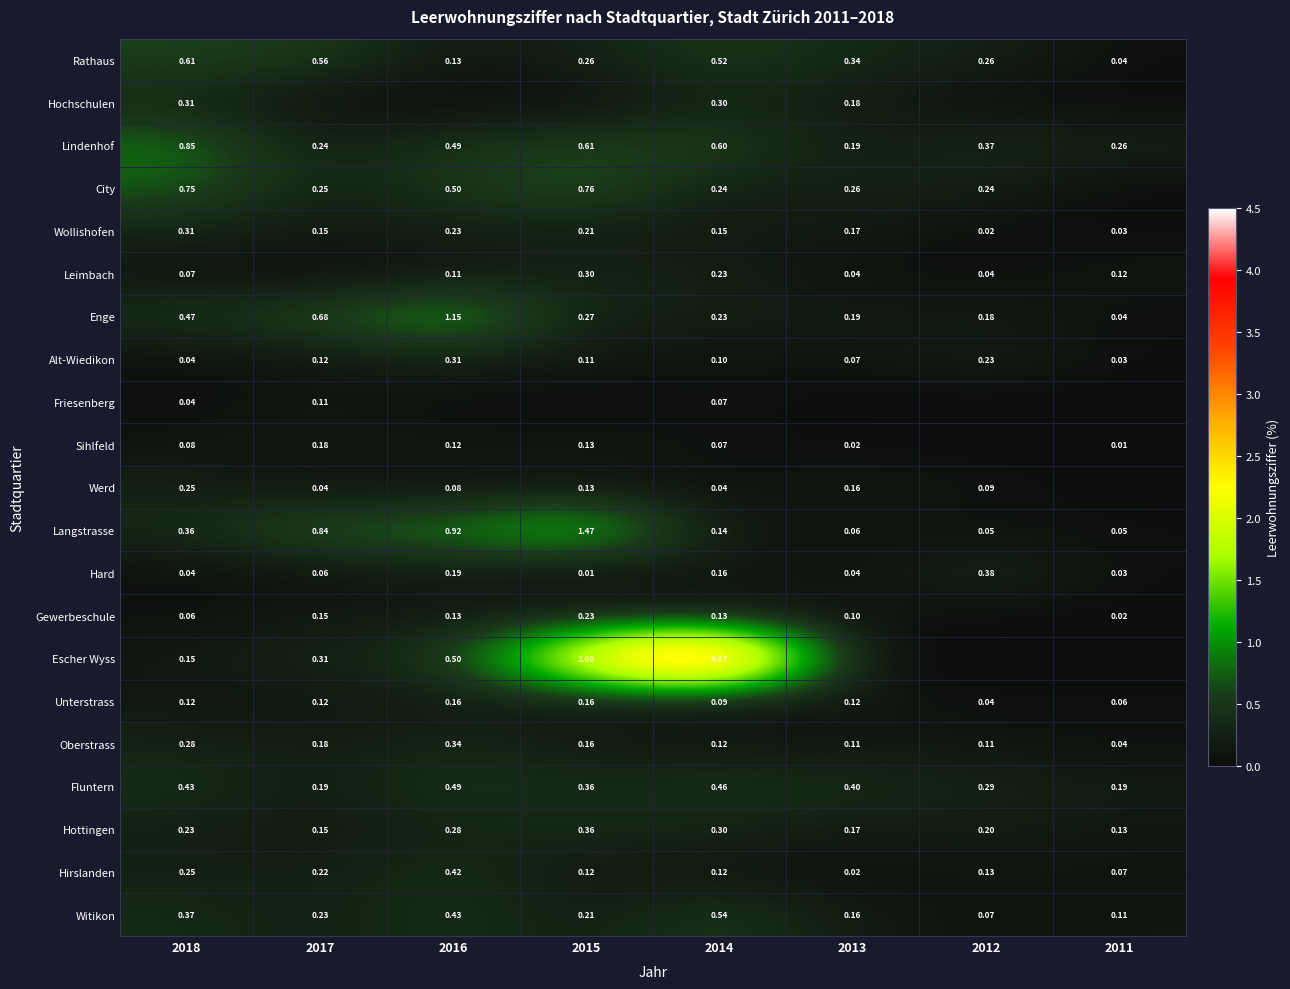

What is the average value of the Hirslanden series?

0.2